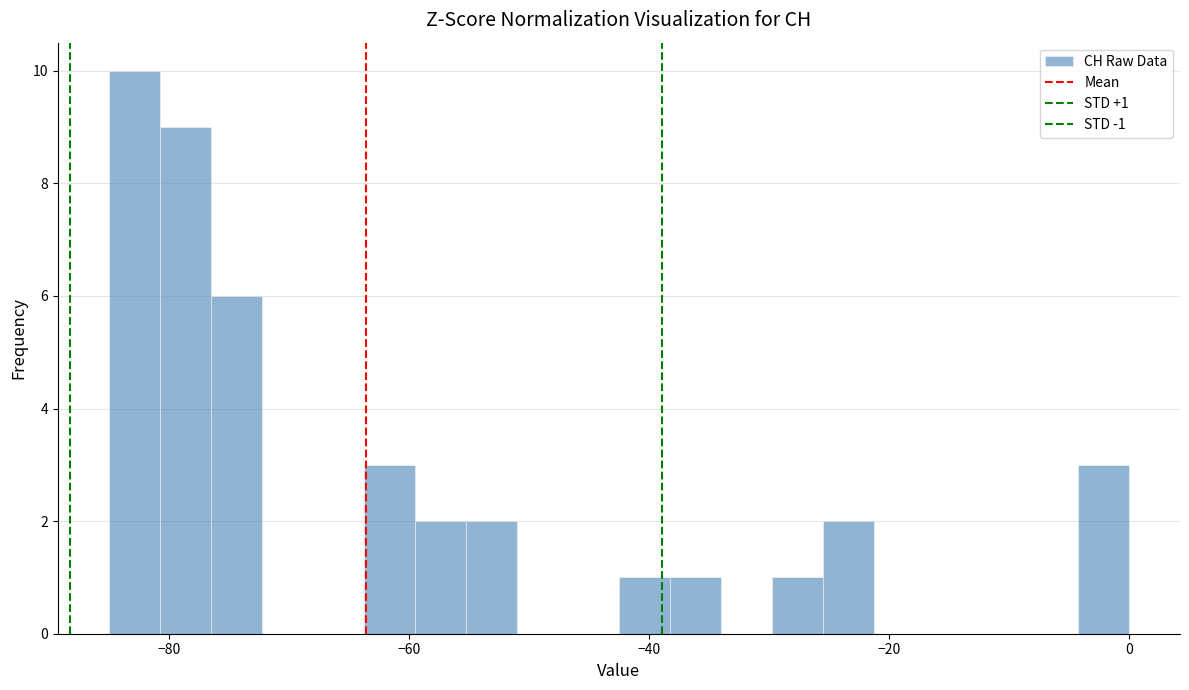

Read against the x-axis, roughly where is the centre of the tallest bar?

-82